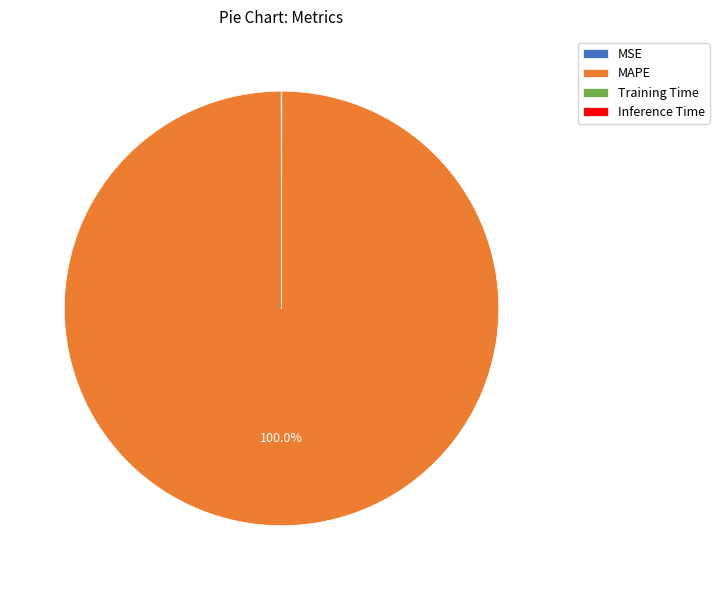

Which category has the biggest portion of the pie?

MAPE